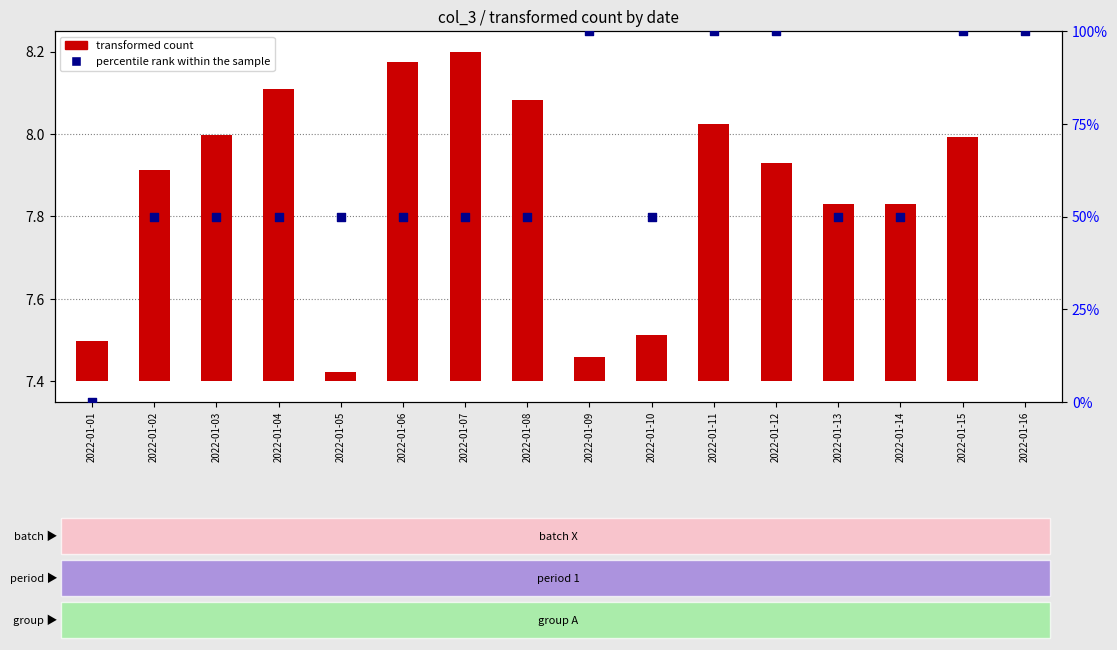

Which series has the widest spread of Y values?

percentile rank within the sample